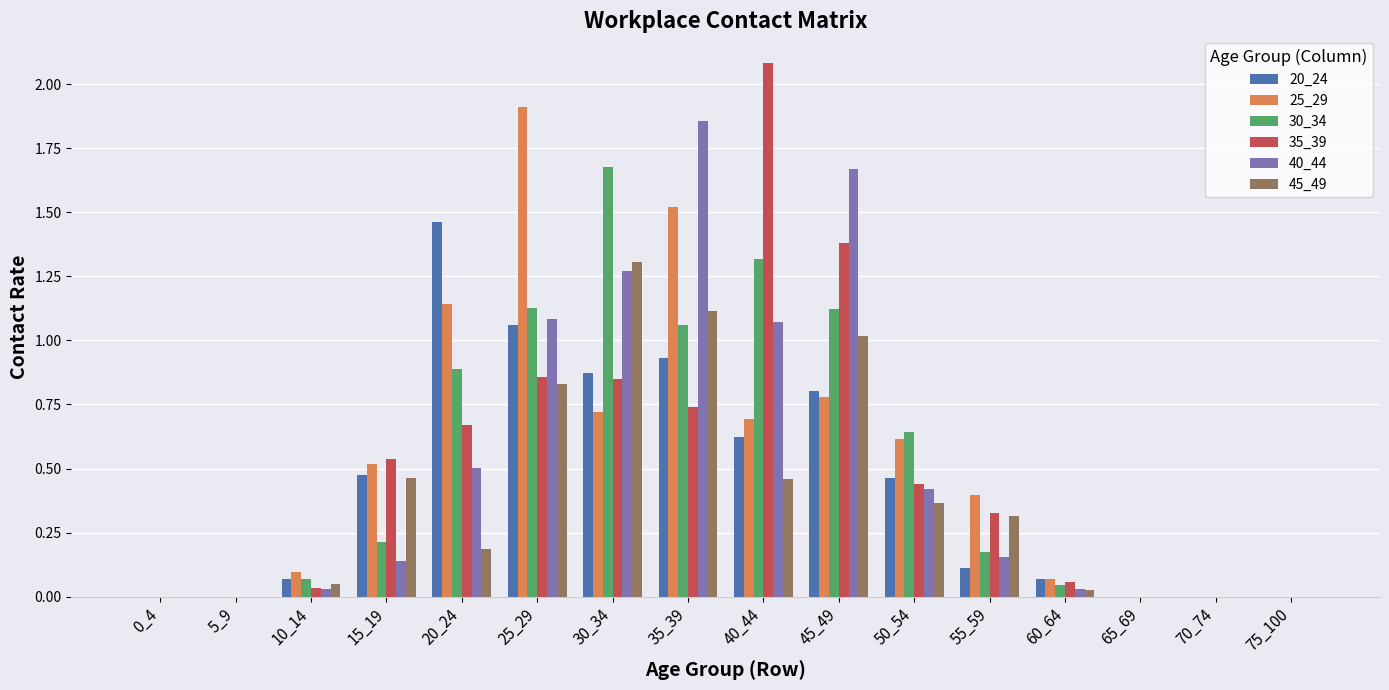

Is the value of 35_39 at 45_49 greater than the value of 45_49 at 55_59?

Yes